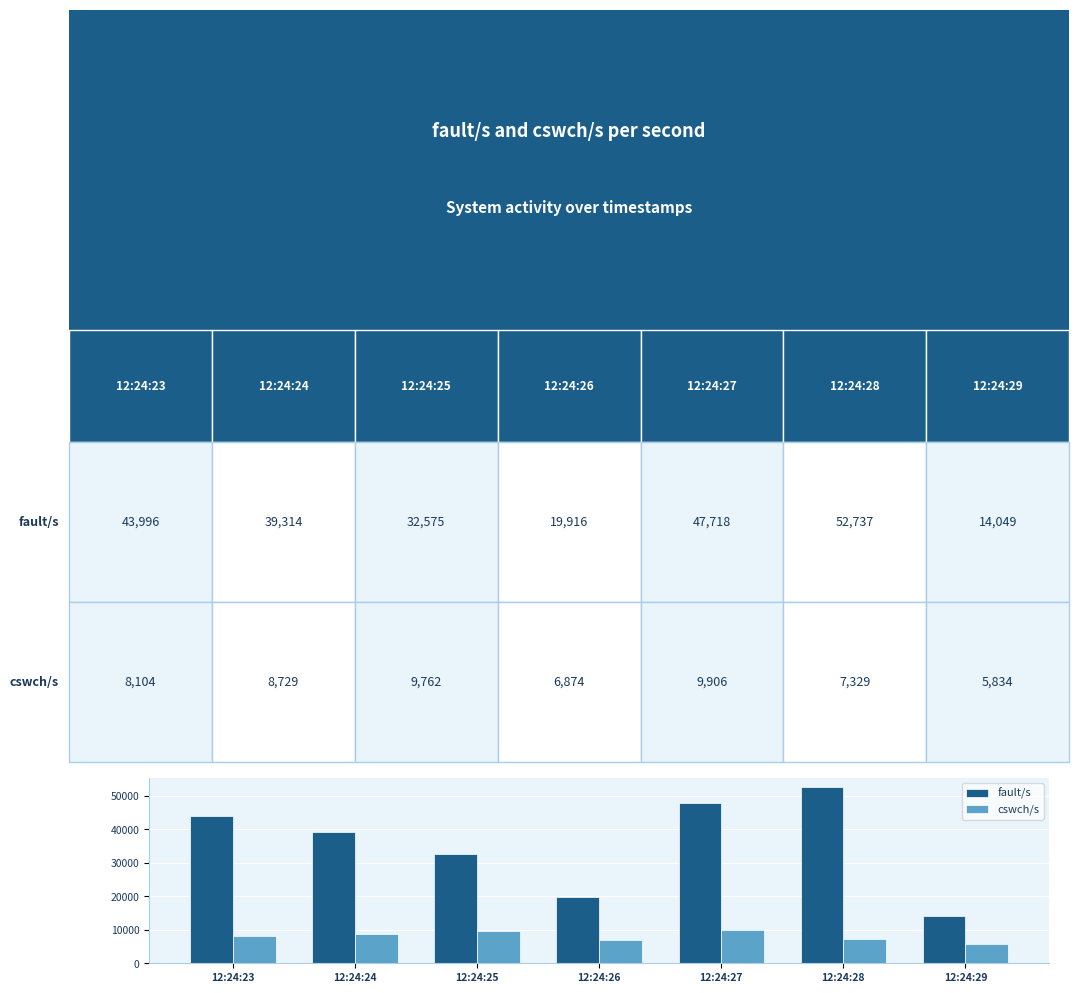

Does the chart contain stacked bars?

No